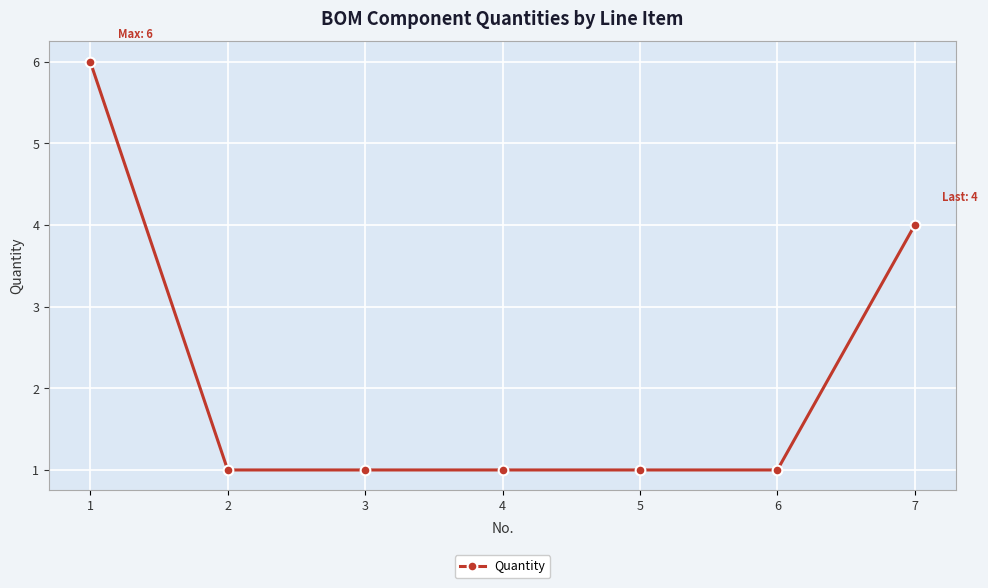

The value at 1 is 10. True or false?

False